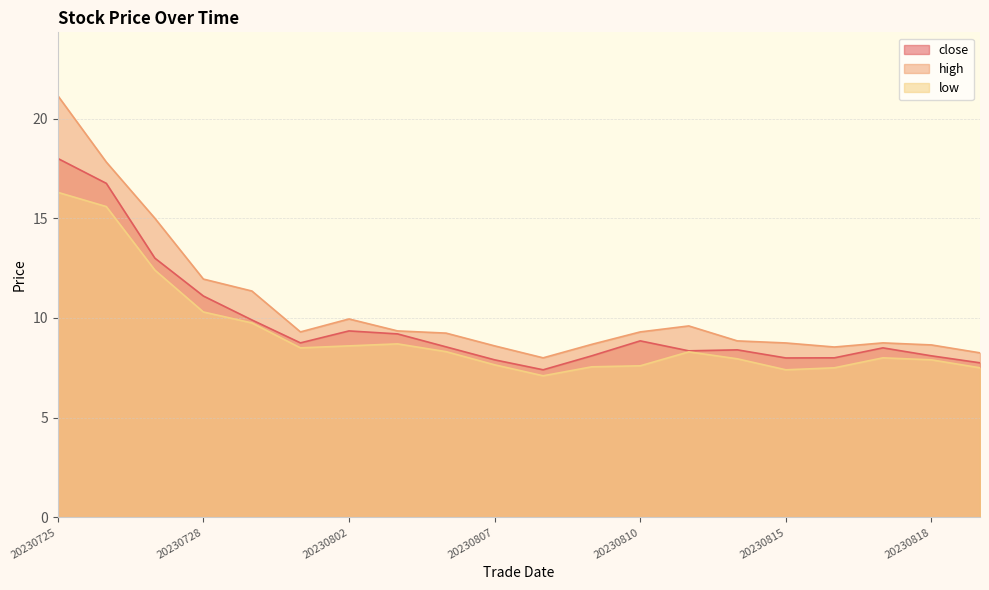

True or false: high has a value of 11.5 at 20230818.

False